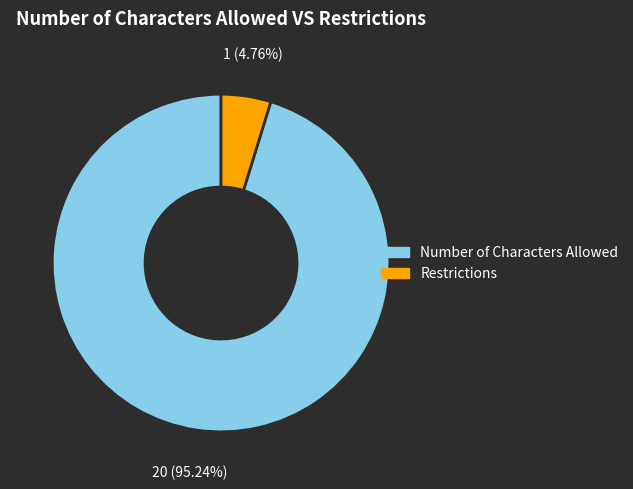

Approximately how many times larger is the value at Number of Characters Allowed compared to Restrictions?

20.0